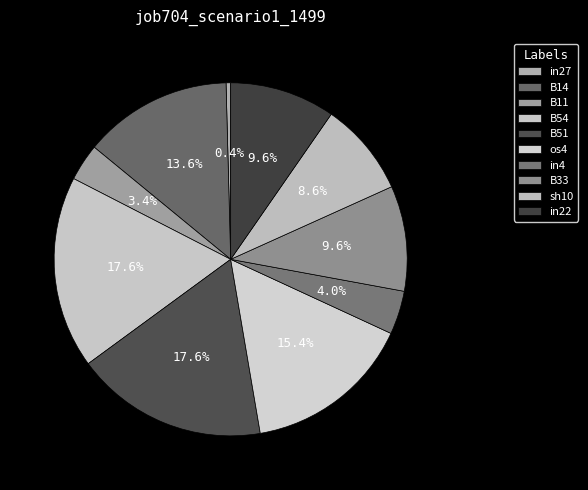

Is it true that in4 is 13% of the pie?

False